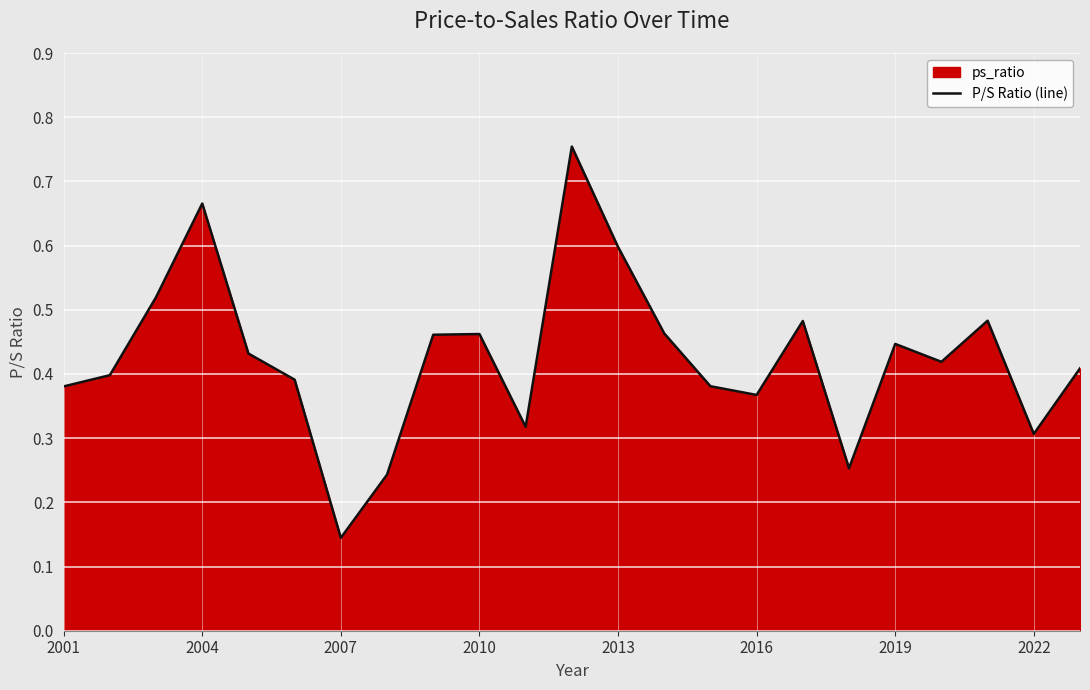

Which category has the lowest value across all series?

2007